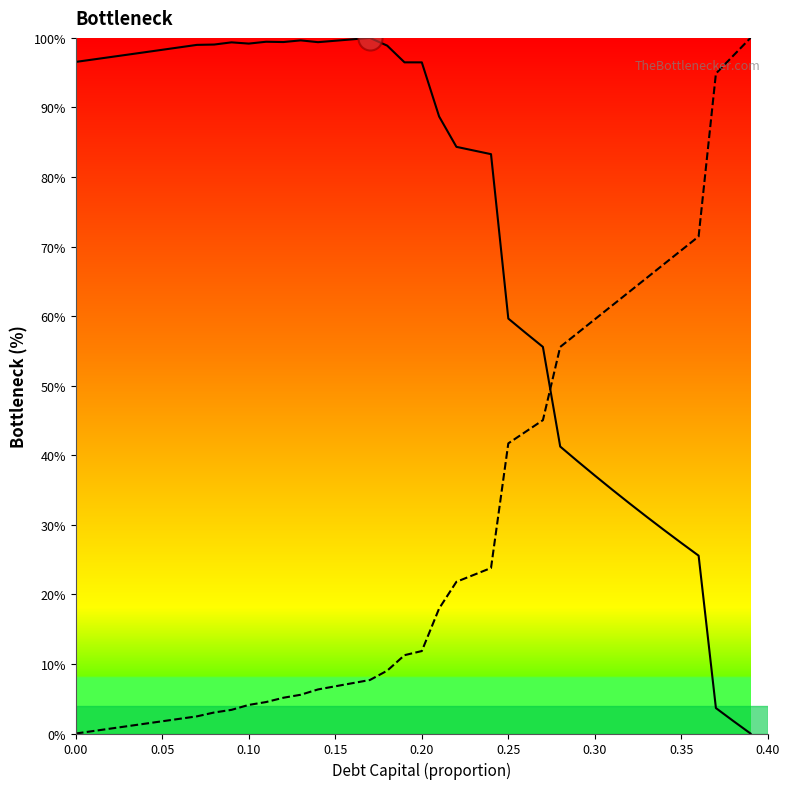

Which series reaches the minimum Y coordinate?

enterprise_value